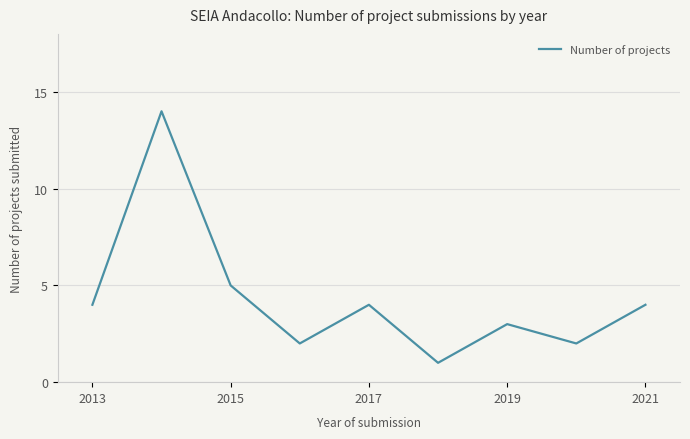

Does the chart have visible grid lines?

Yes